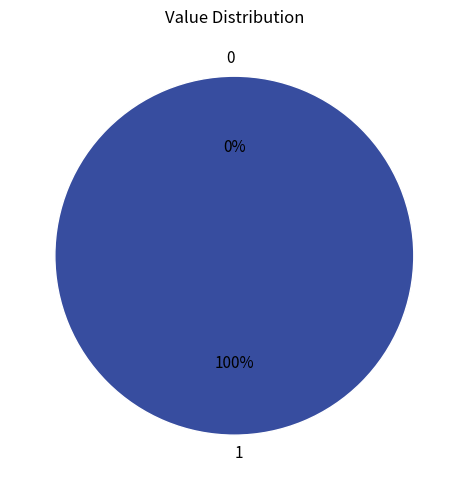

What is the change in value from 0 to 1?

+1